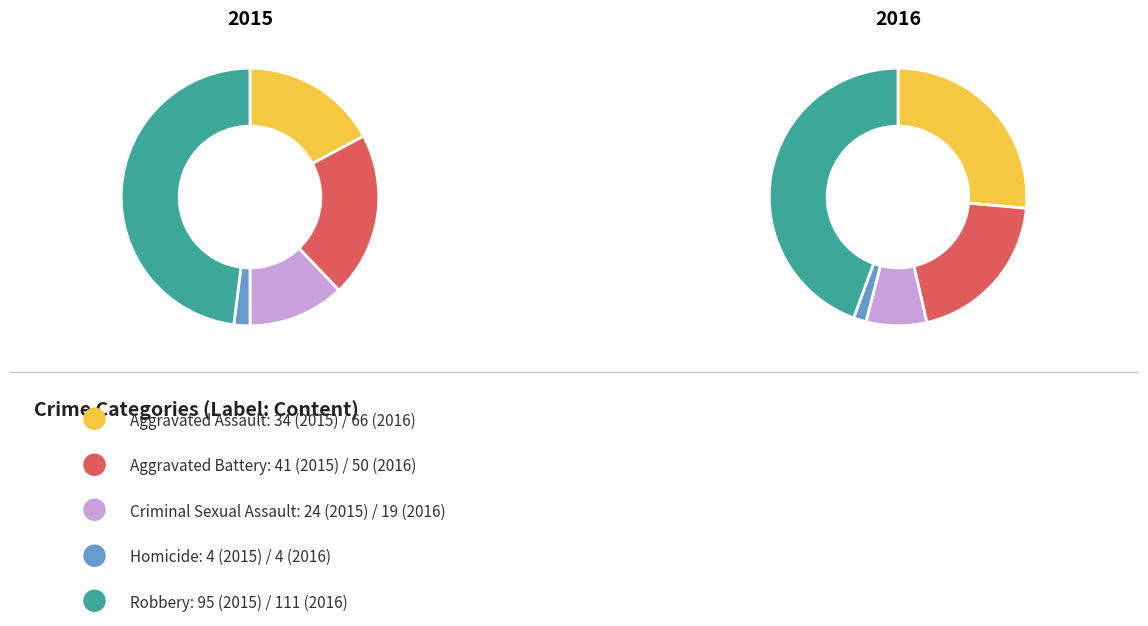

Combined, do Robbery and Criminal Sexual Assault account for over 50%?

Yes